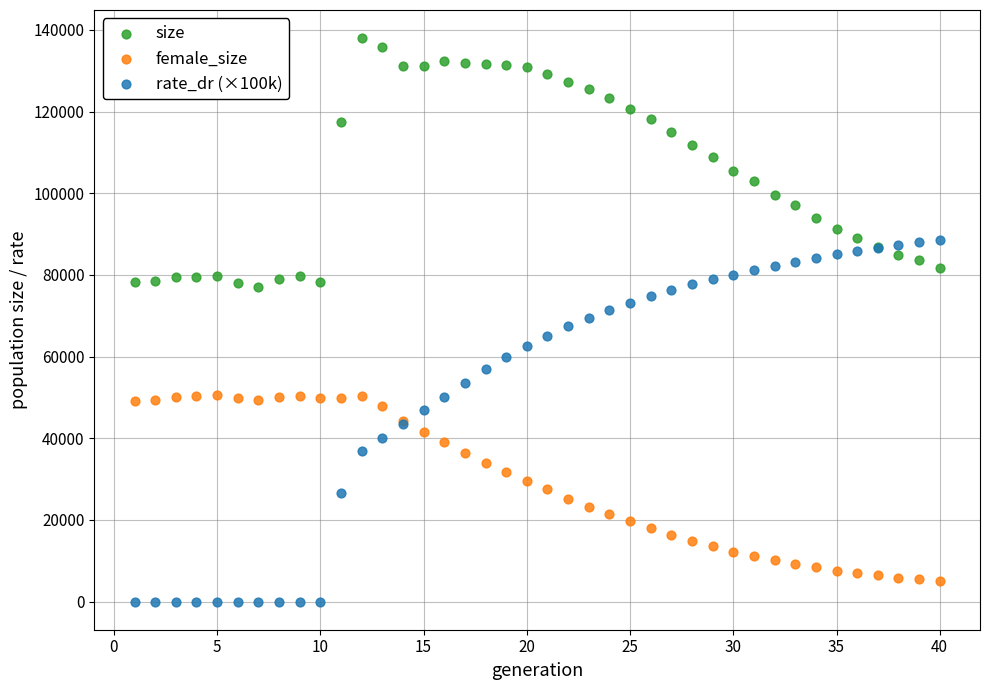

What is the X range (max minus min) for the scatter plot?

39.0